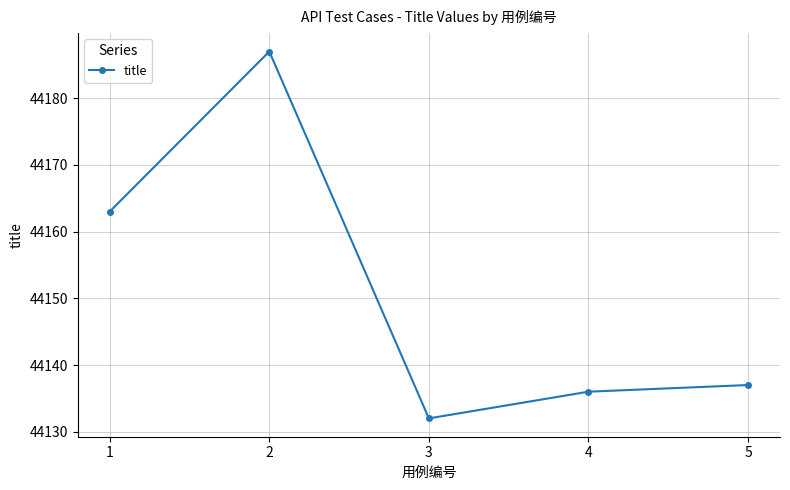

How many points are lower than both their immediate neighbors (excluding endpoints)?

1